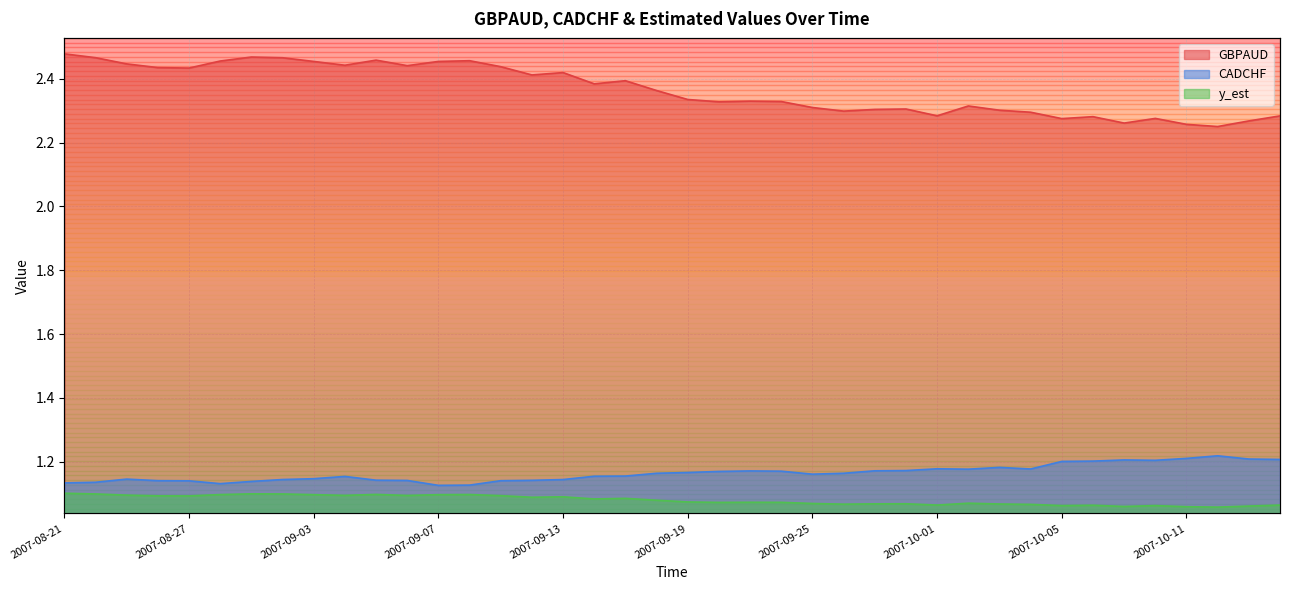

At which category is the sum across all series the highest?

2007-08-21